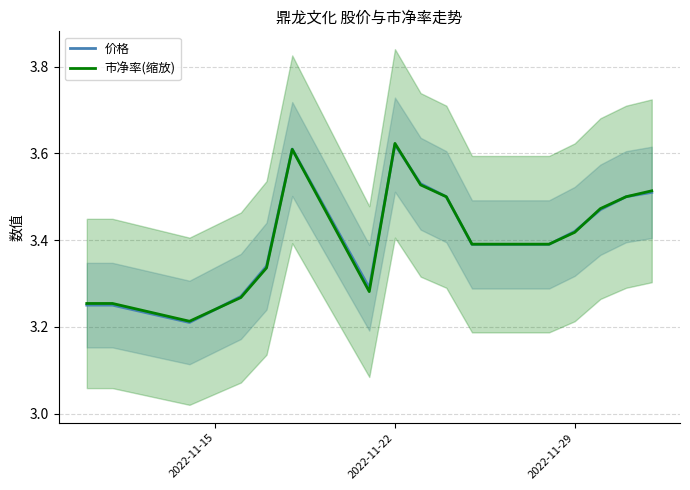

How many intersections are there between 价格 and 市净率(缩放)?

8